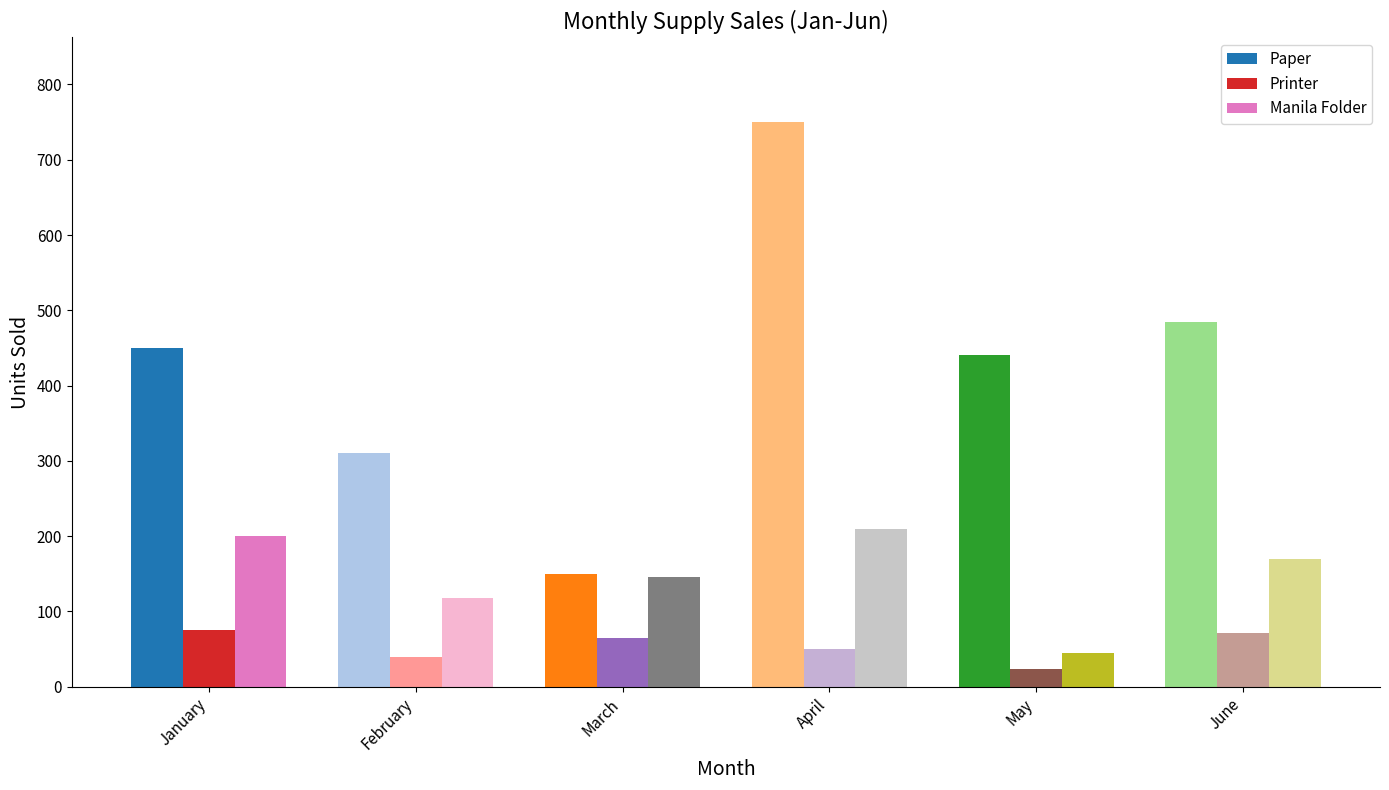

What is the lowest value of the Manila Folder series?

45